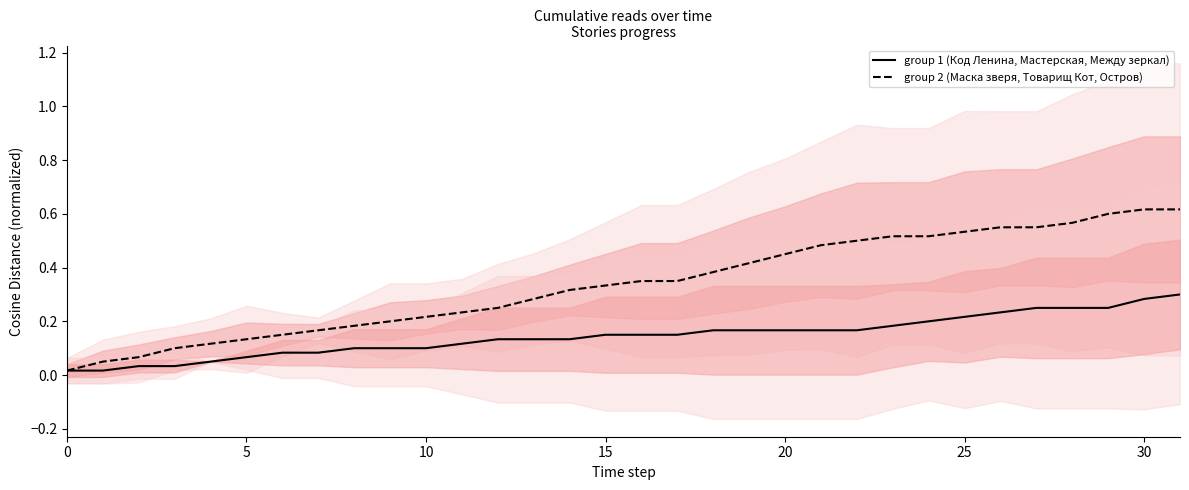

Which series has the widest spread of values?

group 2 (Маска зверя, Товарищ Кот, Остров)